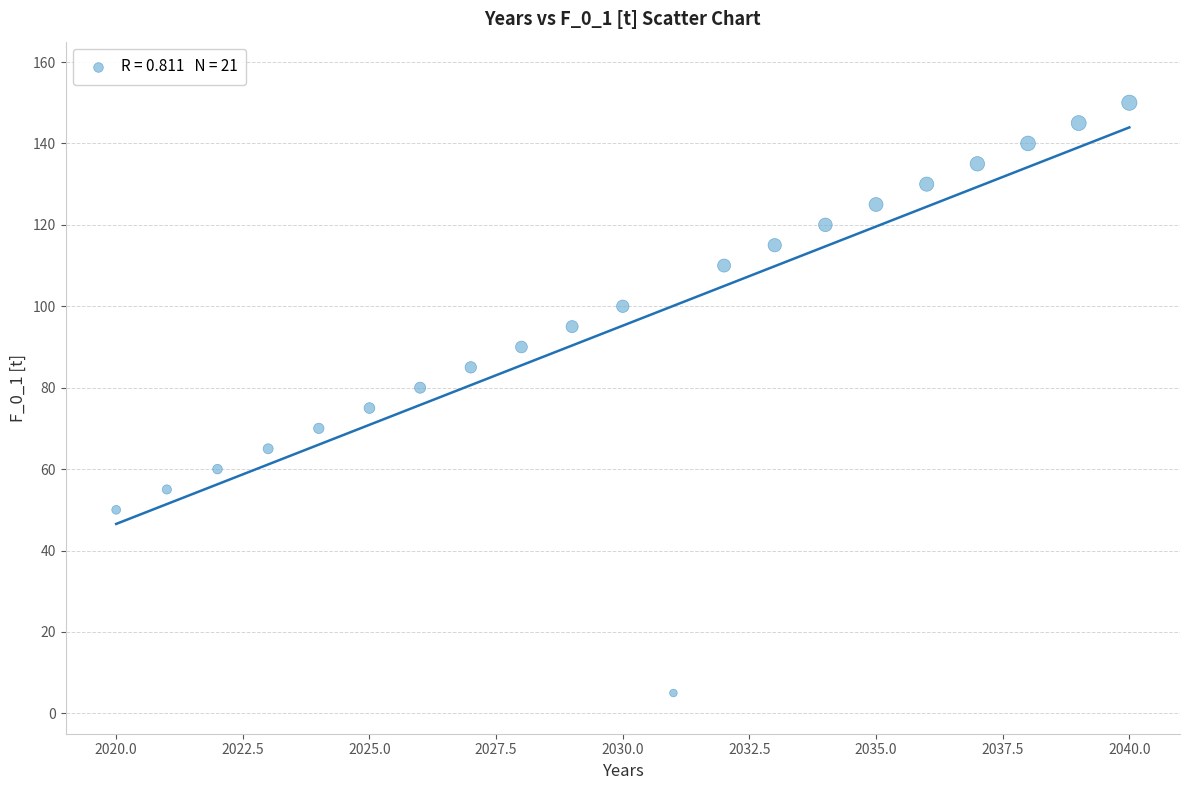

What is the range of Y values (max minus min)?

145